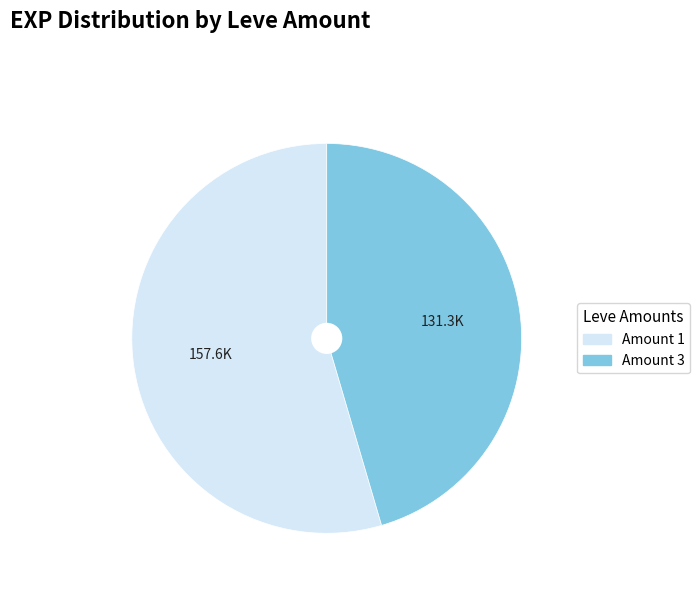

Does any single category account for the majority?

Yes